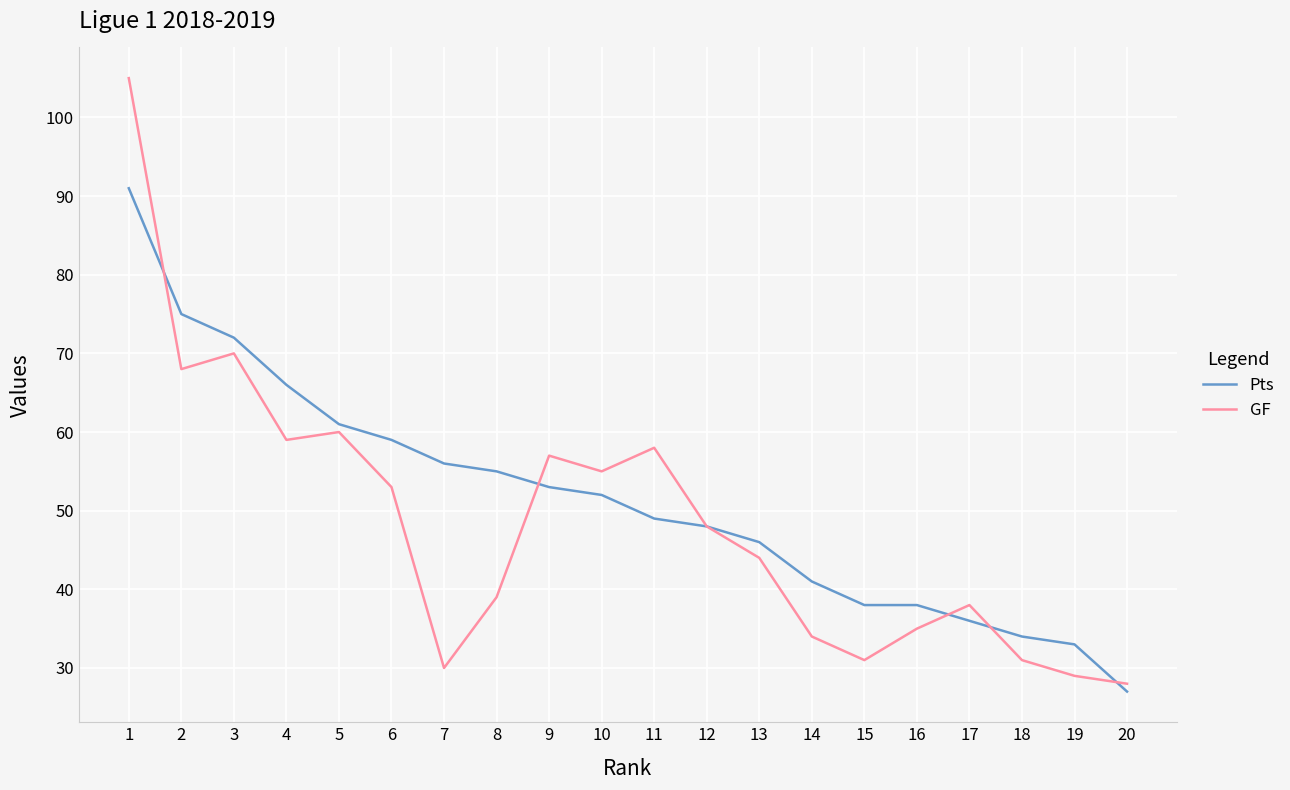

What is the sum of the GF values at 11 and 20?

86